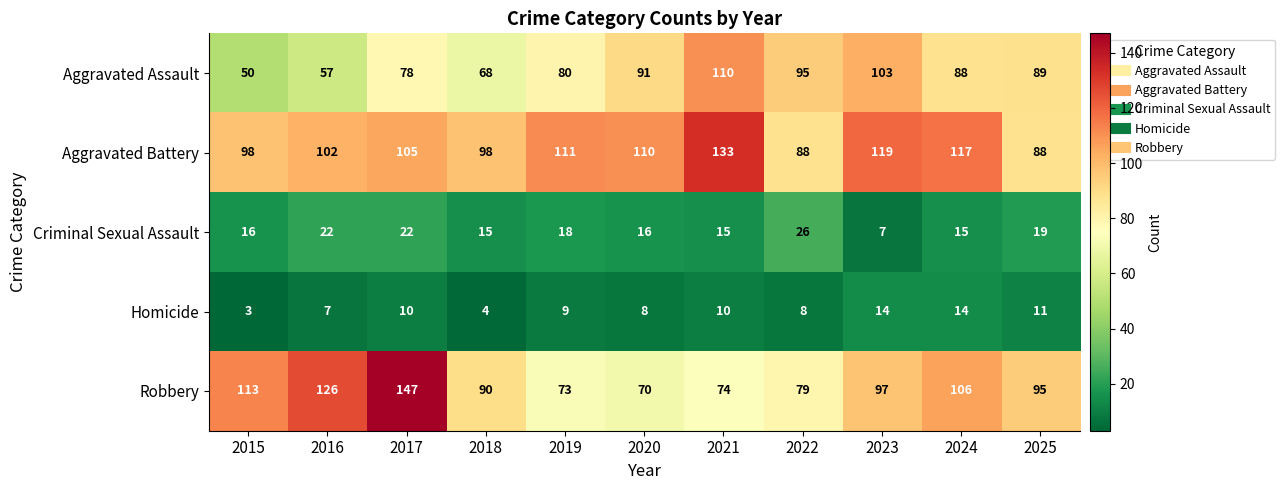

What is the average value of the Criminal Sexual Assault series?

17